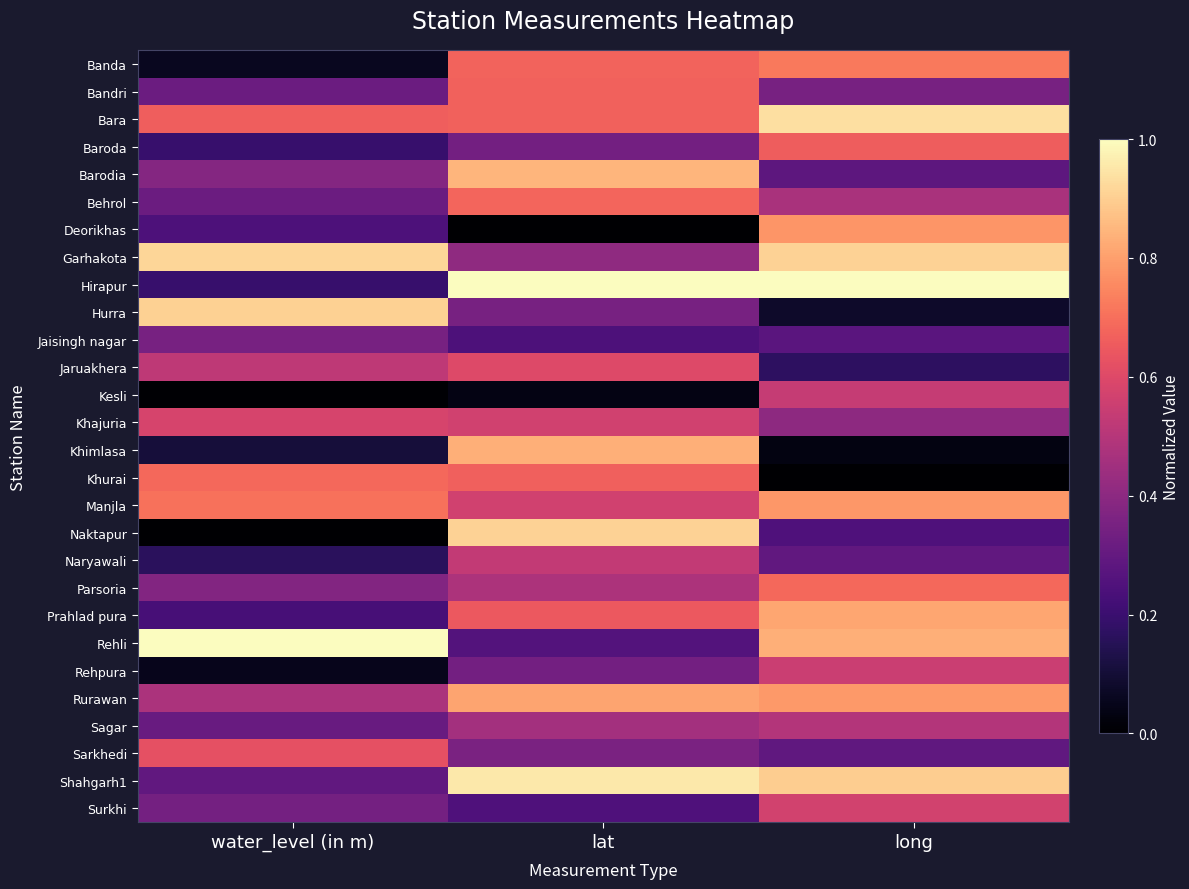

At which category is the sum across all series the highest?

lat